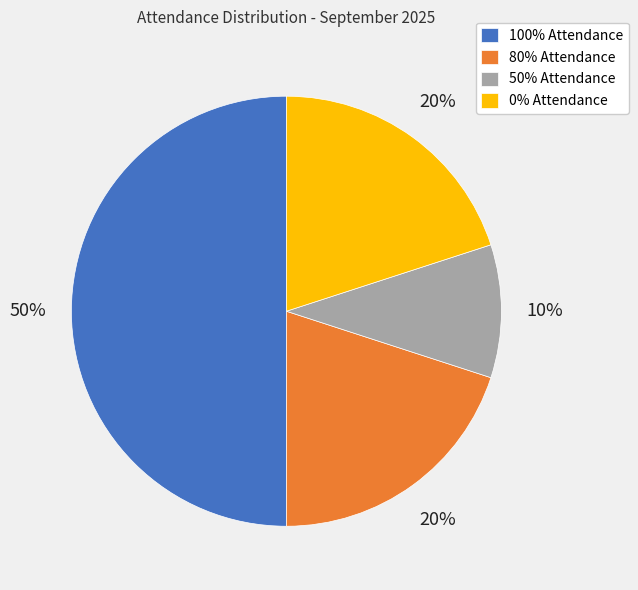

Is 0% Attendance the majority of the pie?

No